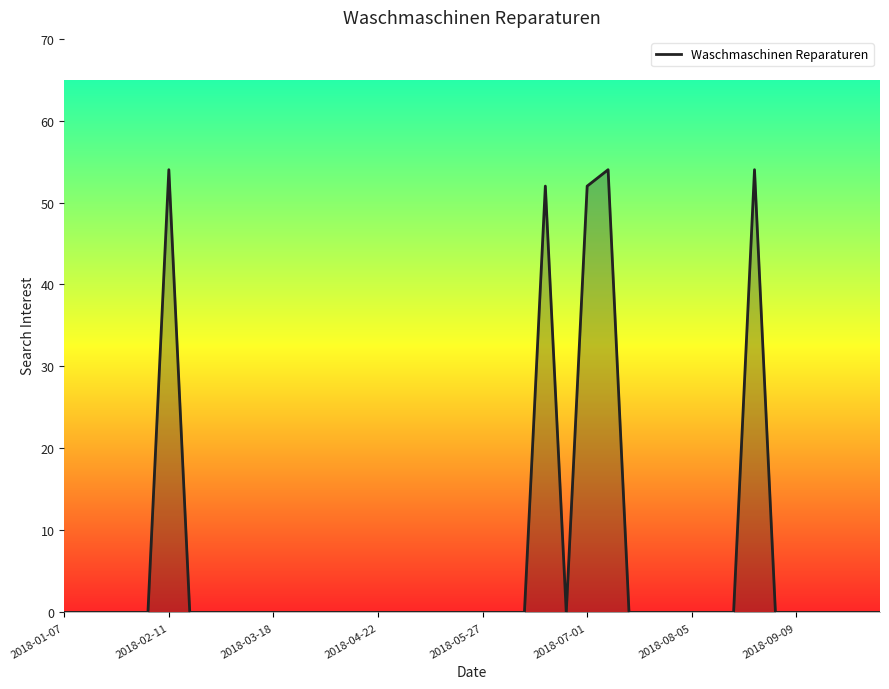

What is the difference between the maximum and minimum values?

54